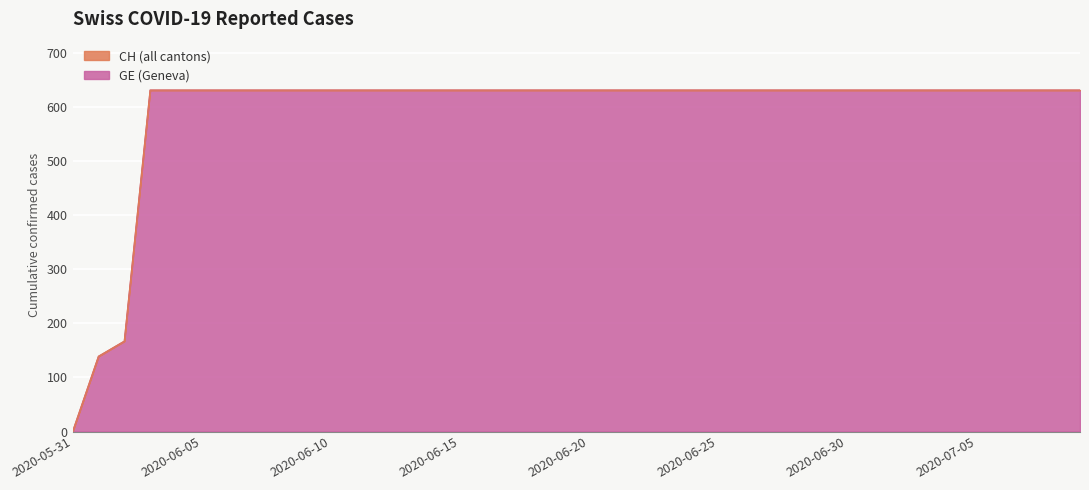

What are all the series names shown in the legend?

GE, CH